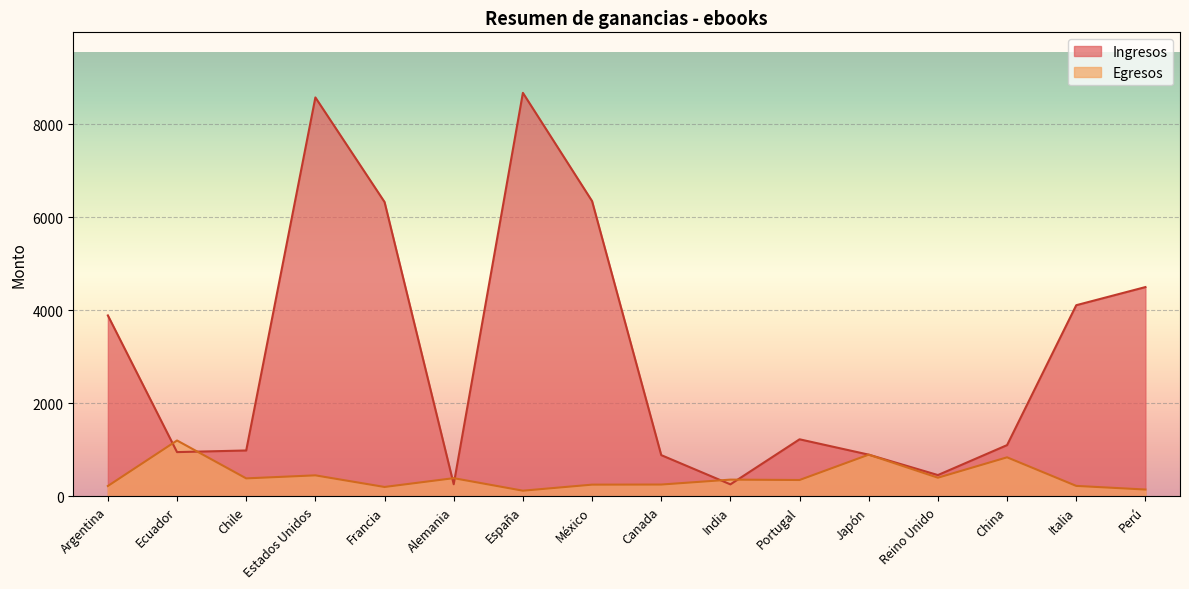

Between which two adjacent categories do Egresos and Ingresos first intersect?

Argentina and Ecuador